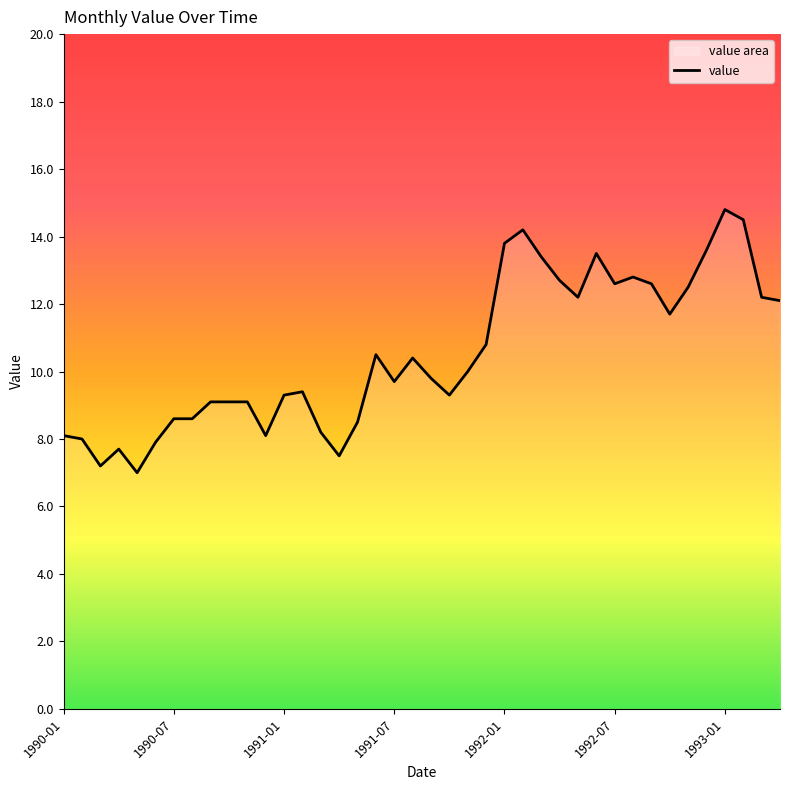

Approximately how many times larger is the value at 26 compared to 23?

1.2